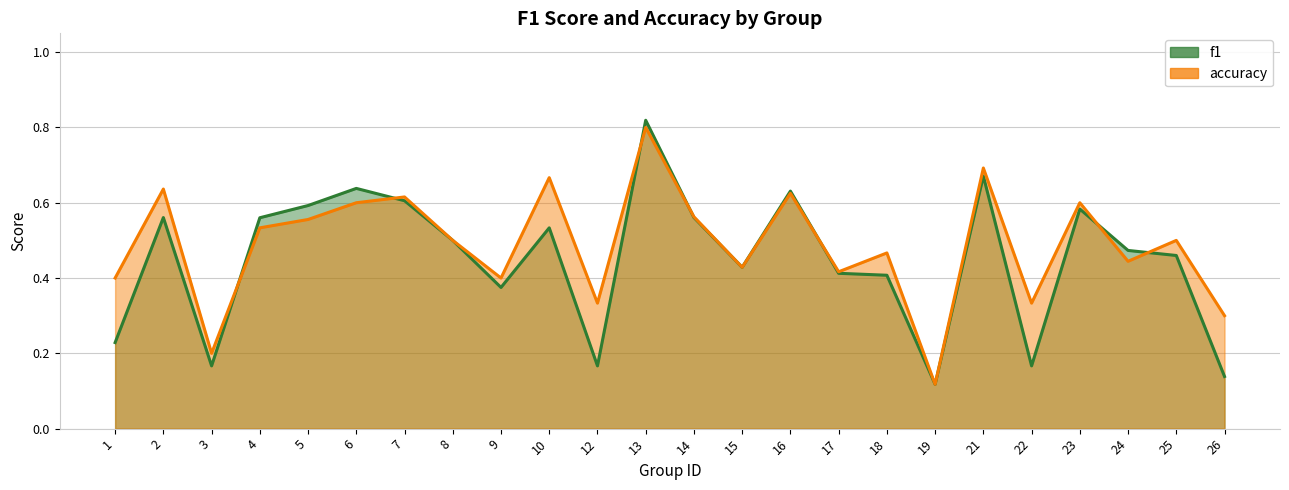

At which category is the sum across all series the highest?

13